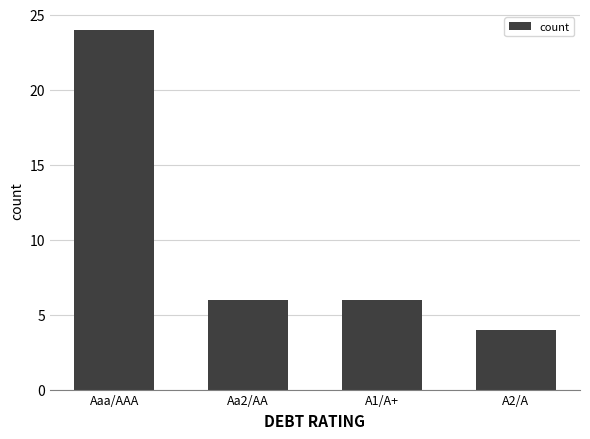

Count the number of data series in this chart.

1